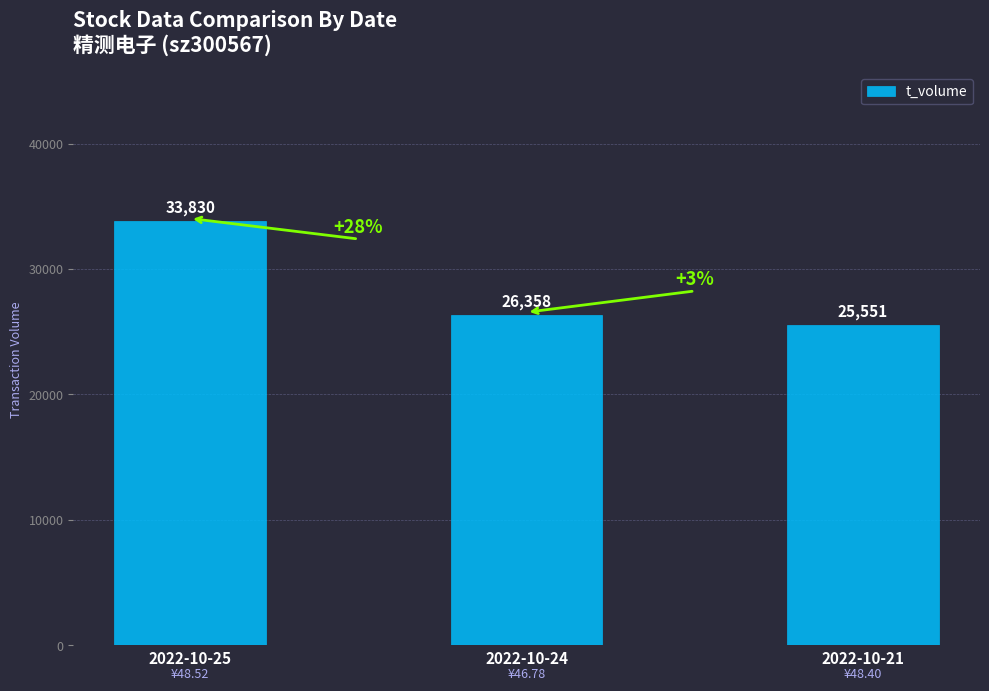

List the labels in order of value, smallest first.

2022-10-21, 2022-10-24, 2022-10-25